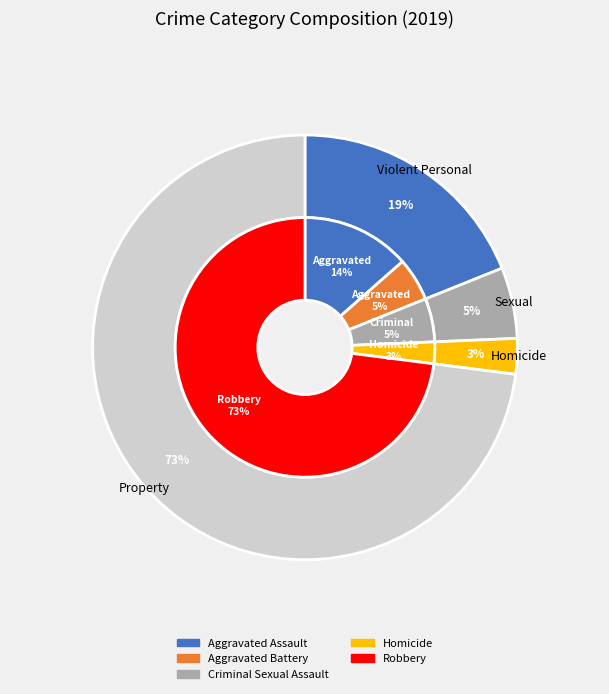

To the nearest percent, what is the difference between the largest and smallest slice percentages?

70%